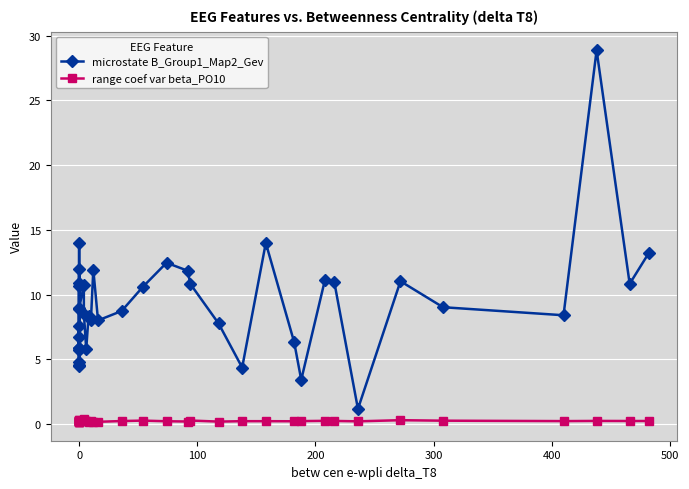

True or false: microstate B_Group1_Map2_Gev and range coef var beta_PO10 cross at least once.

False